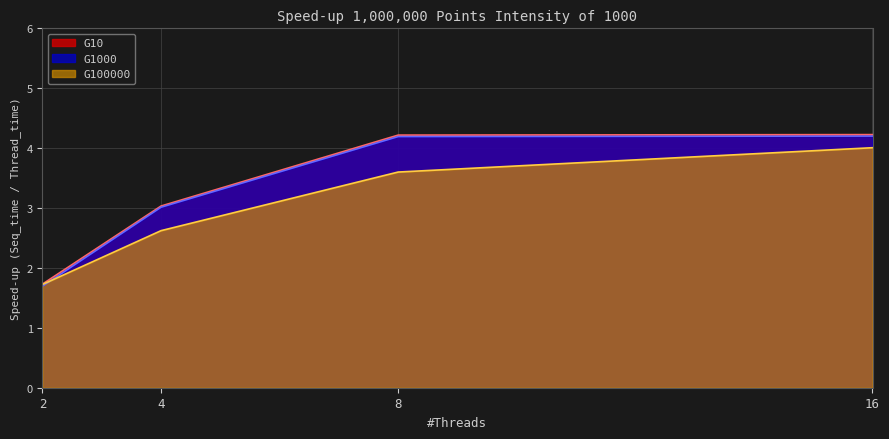

What is the sum of all G10 values?

13.2